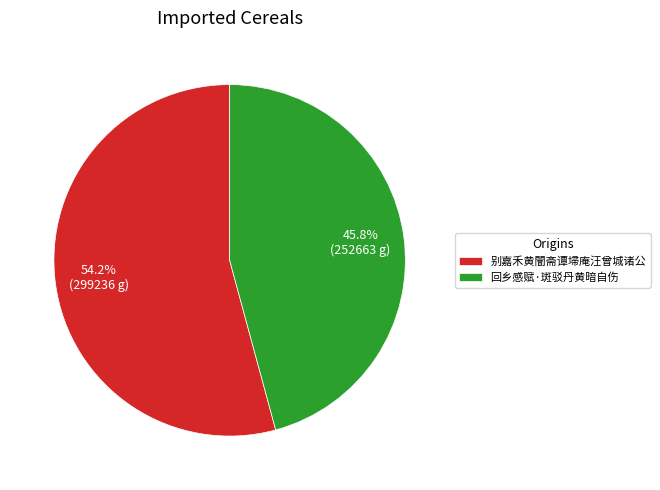

Is it true that 回乡感赋·斑驳丹黄暗自伤 is 53% of the pie?

False